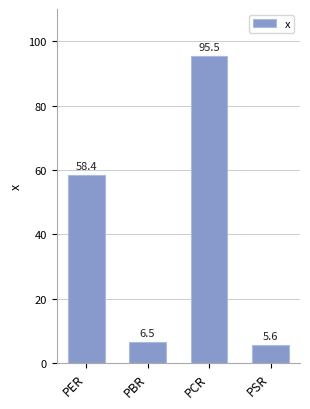

Where does the data first go above 58?

PER